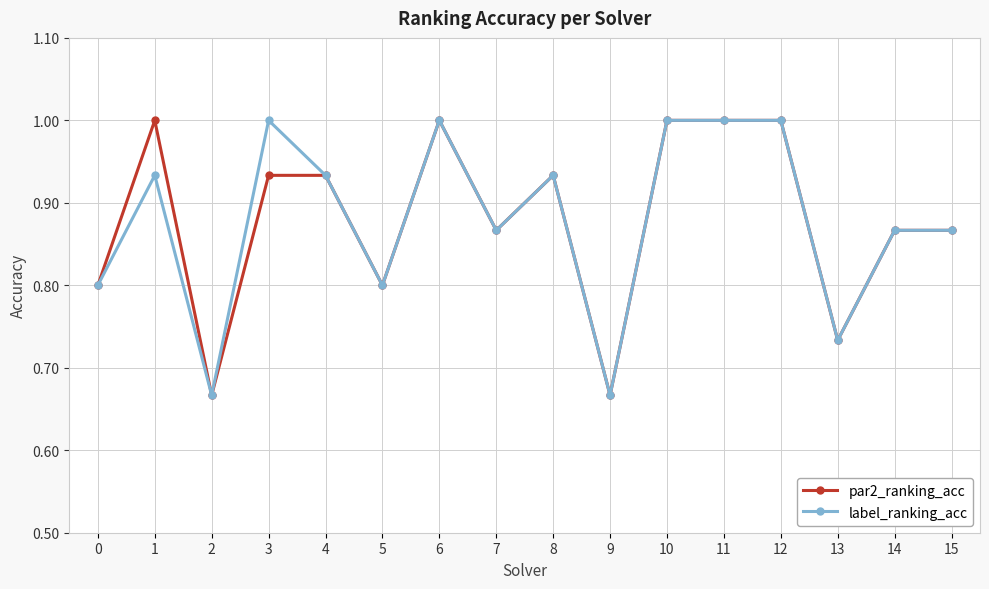

What is the maximum value shown in the chart?

1.0